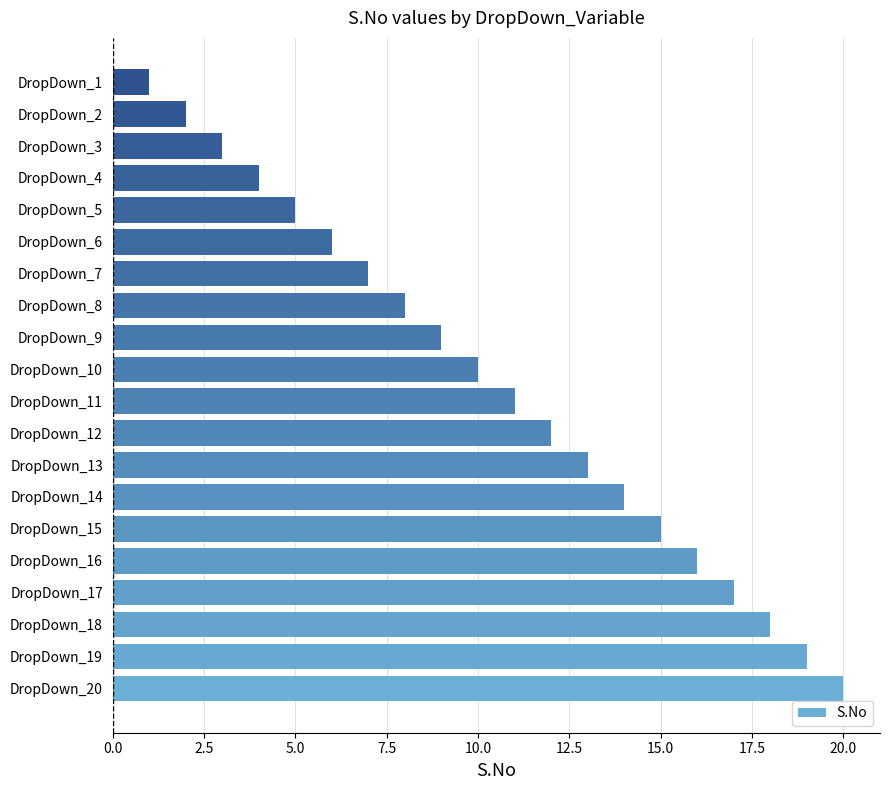

True or false: the data shows 25 at DropDown_19.

False